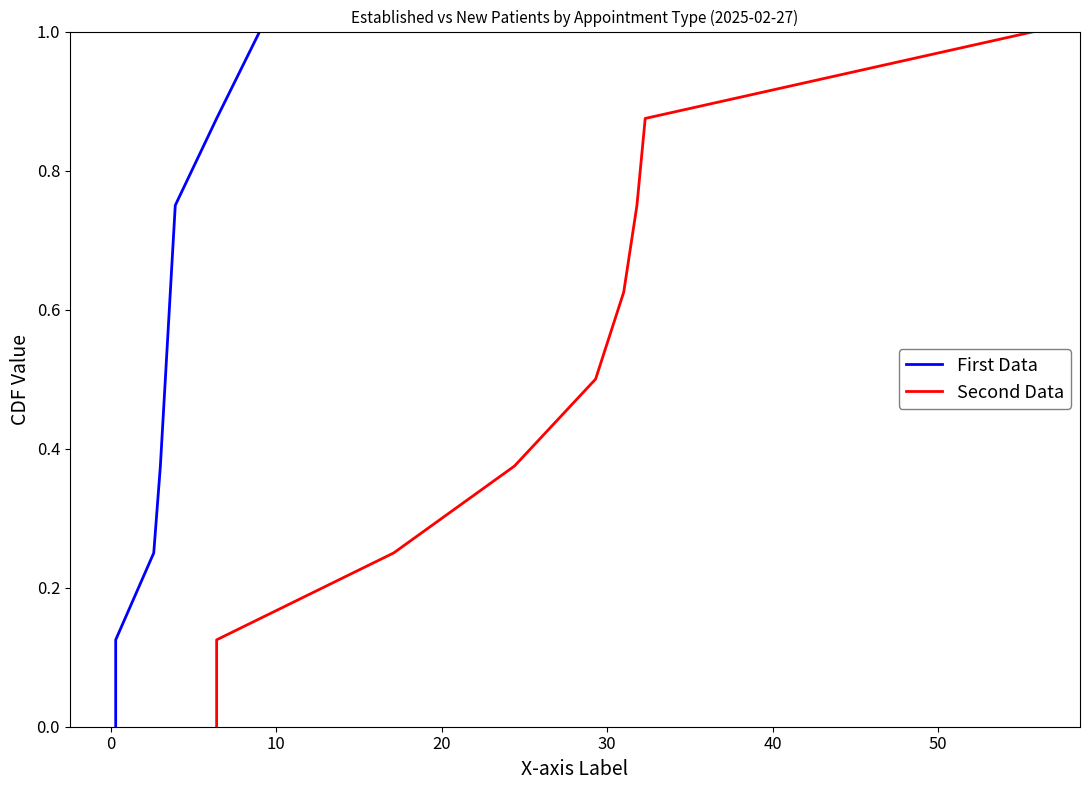

True or false: Second Data and First Data intersect in this chart.

False